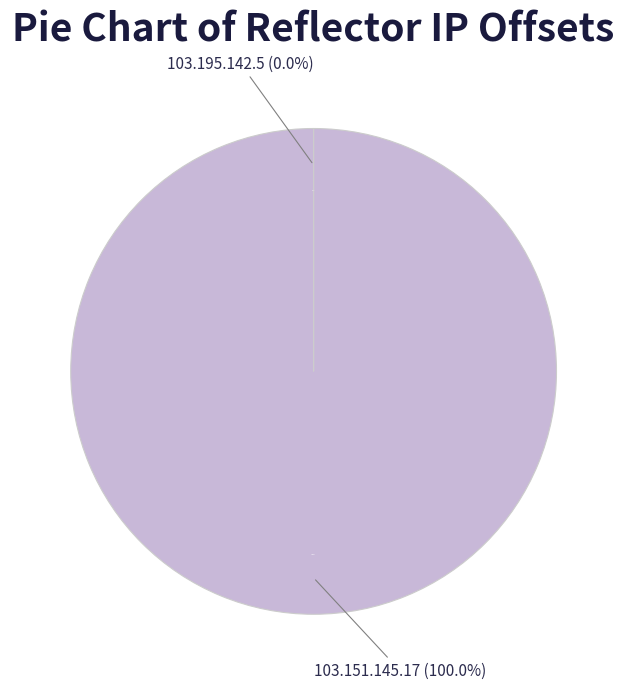

Which category has the biggest portion of the pie?

103.151.145.17